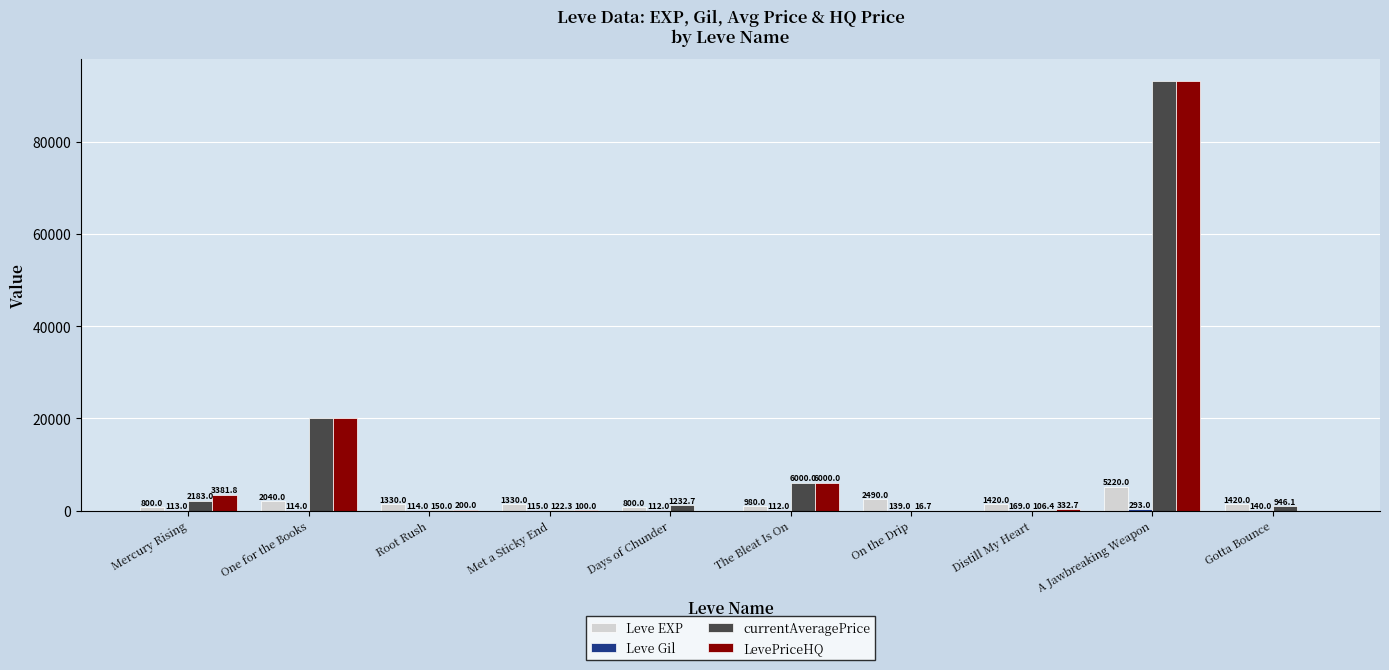

At which label is LevePriceHQ closest to 46669?

One for the Books